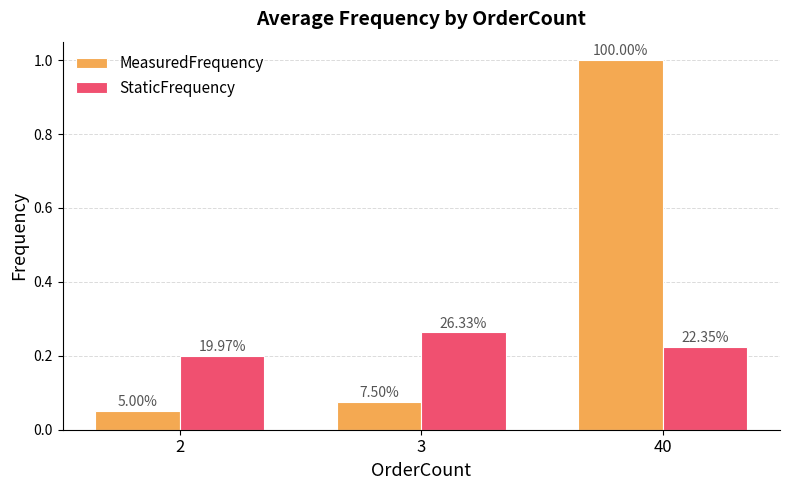

What is the sum of all StaticFrequency values?

0.7